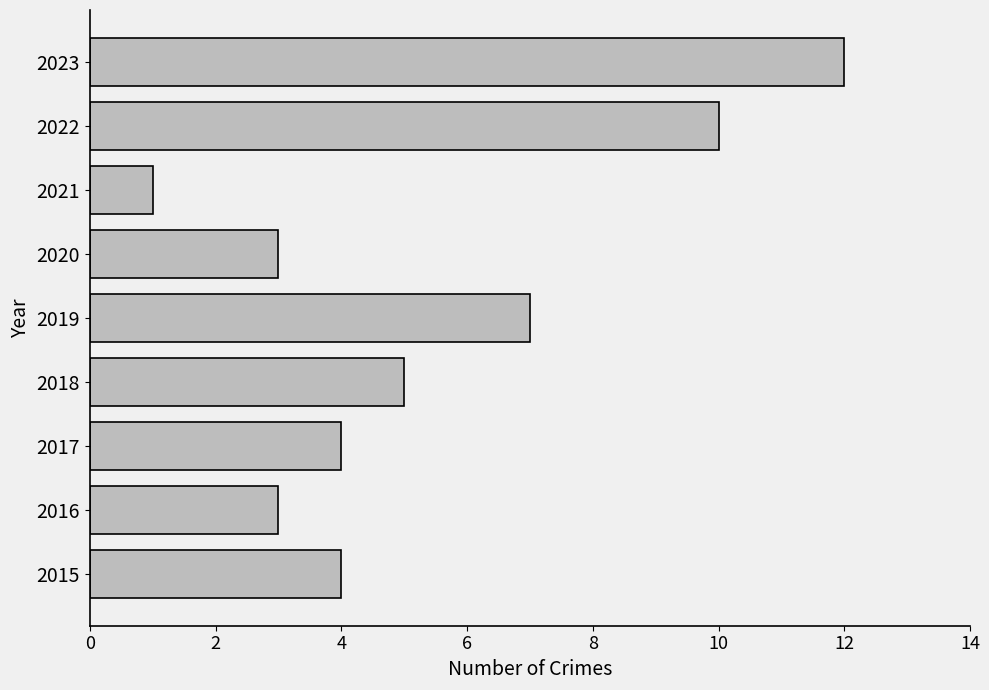

How many data points does each series have?

9